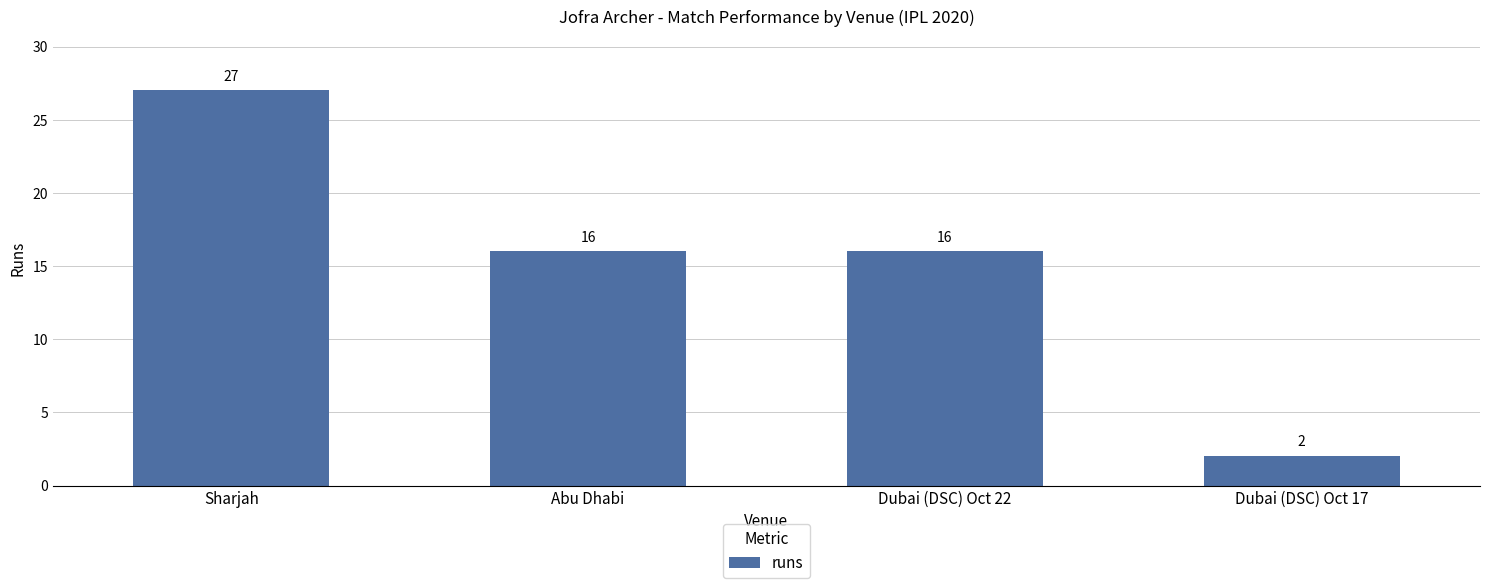

What is the difference between the maximum and second lowest values?

11